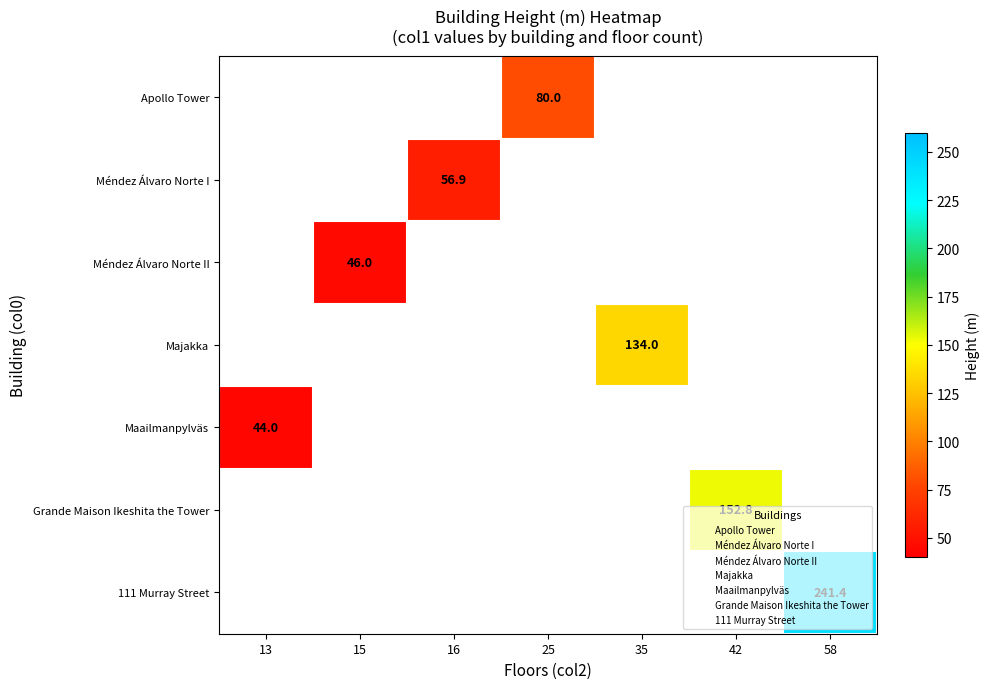

Count the number of data series in this chart.

7